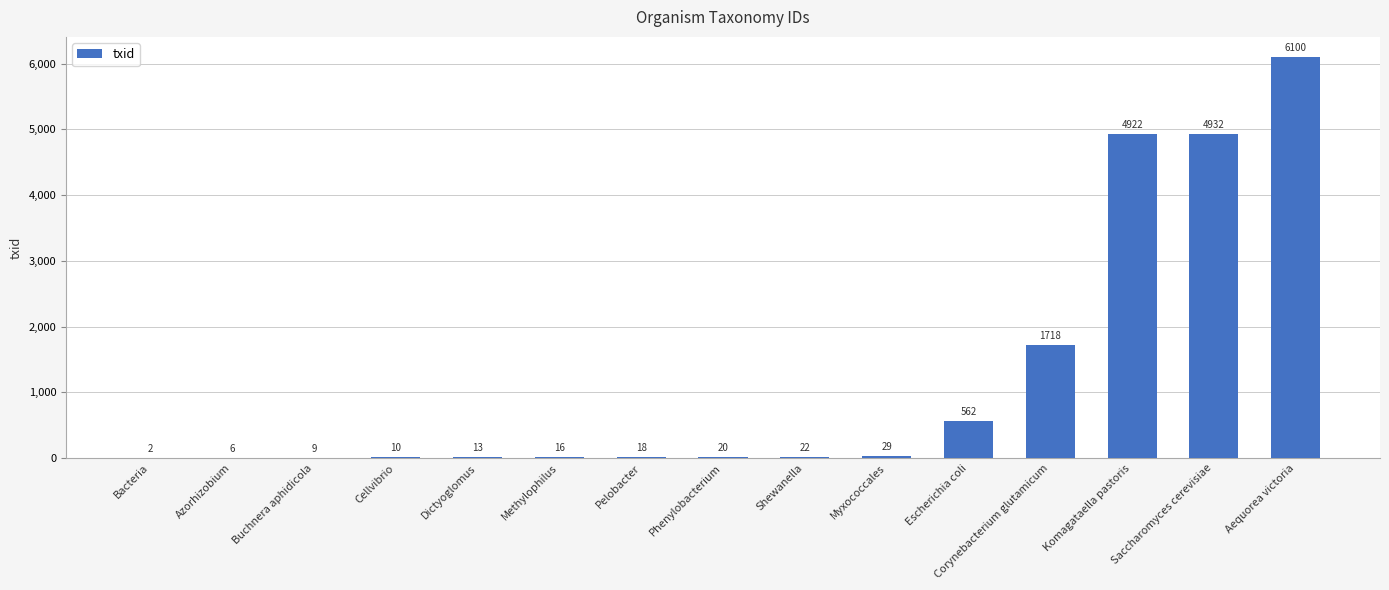

Approximately how many times larger is the value at Buchnera aphidicola compared to Bacteria?

4.5